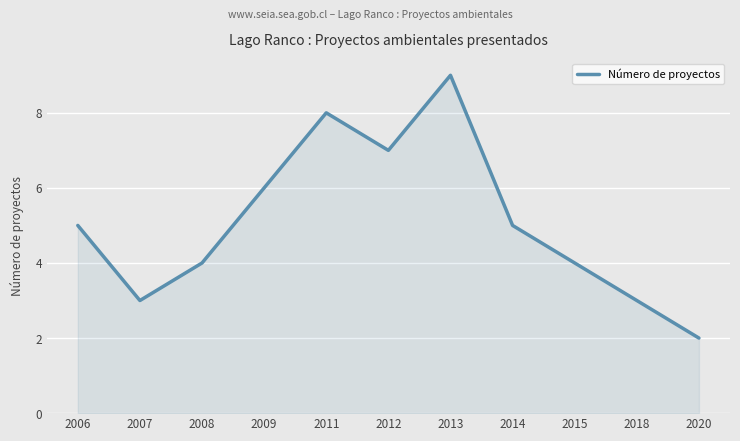

The Número de proyectos series shows 9 at 2013. True or false?

True